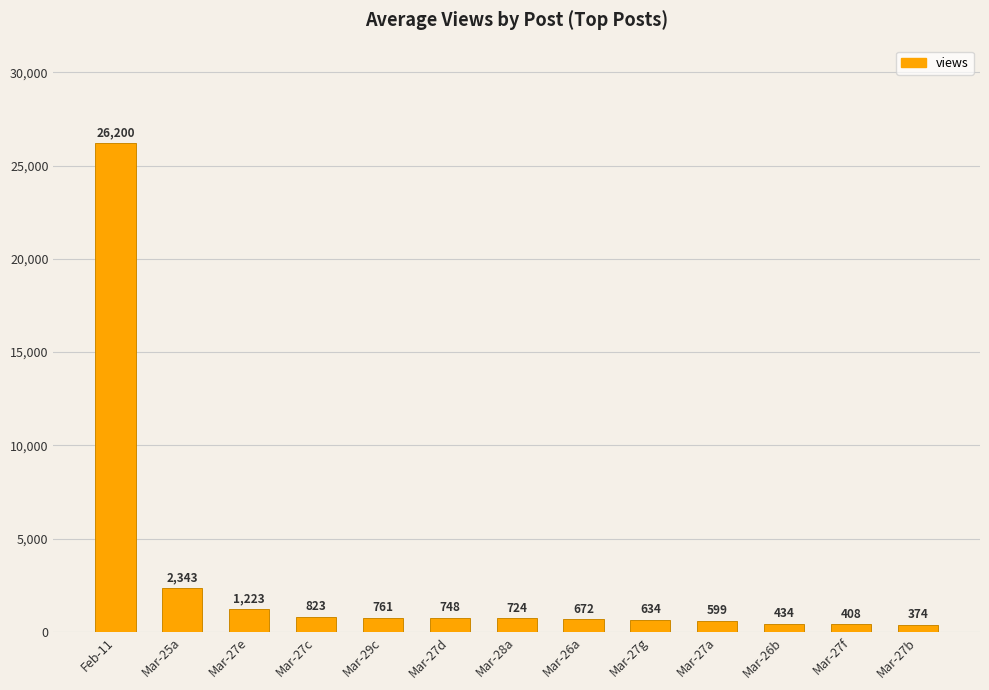

How many data points are less than 724?

6